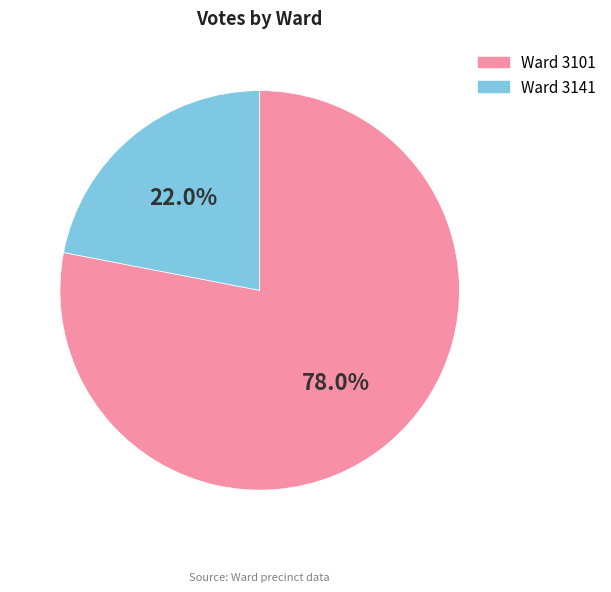

Between Ward 3141 and Ward 3101, which is larger?

Ward 3101